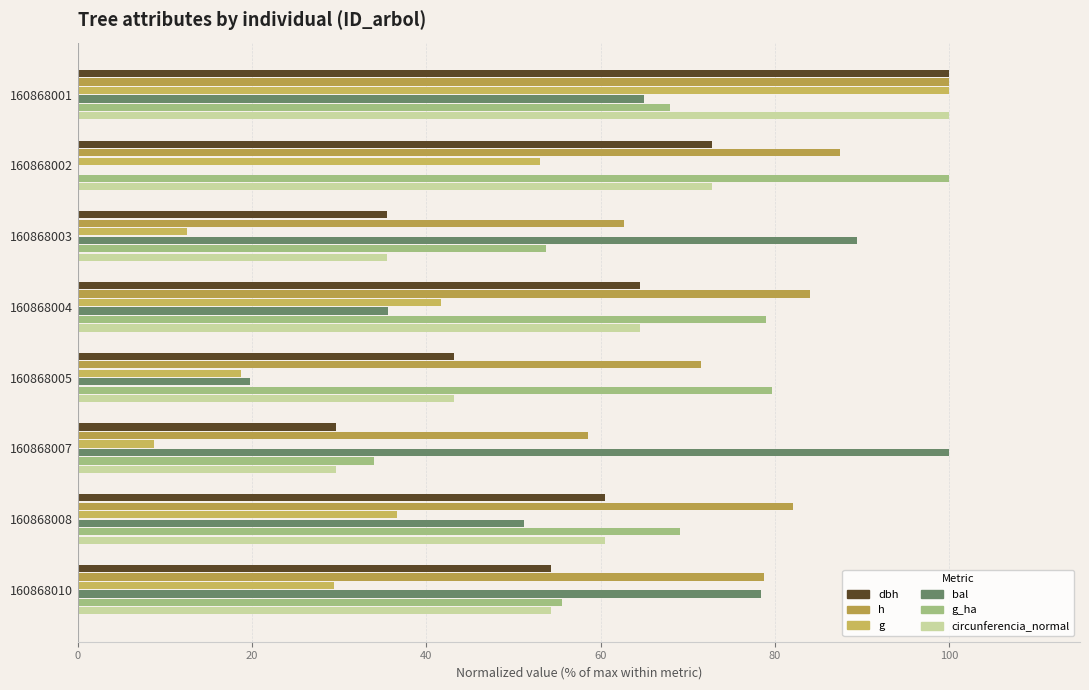

How many distinct data groups are displayed?

6